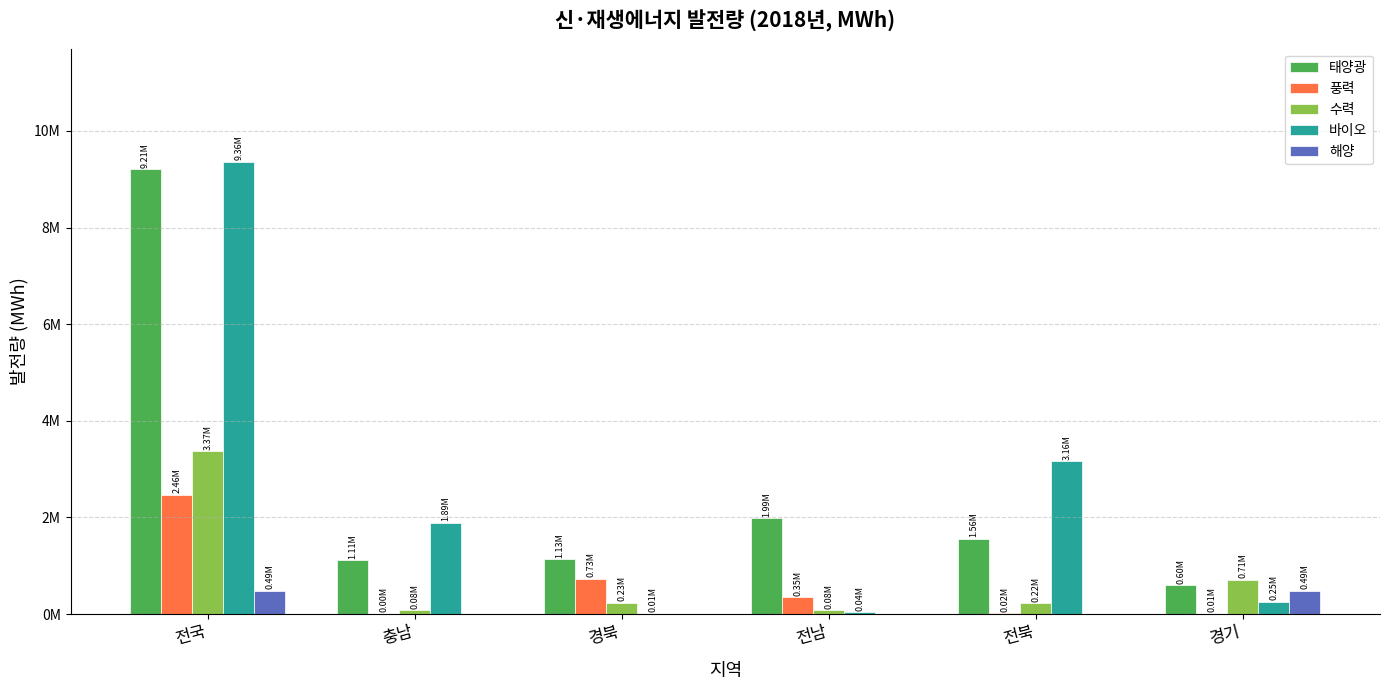

What position from the left is 전국?

1